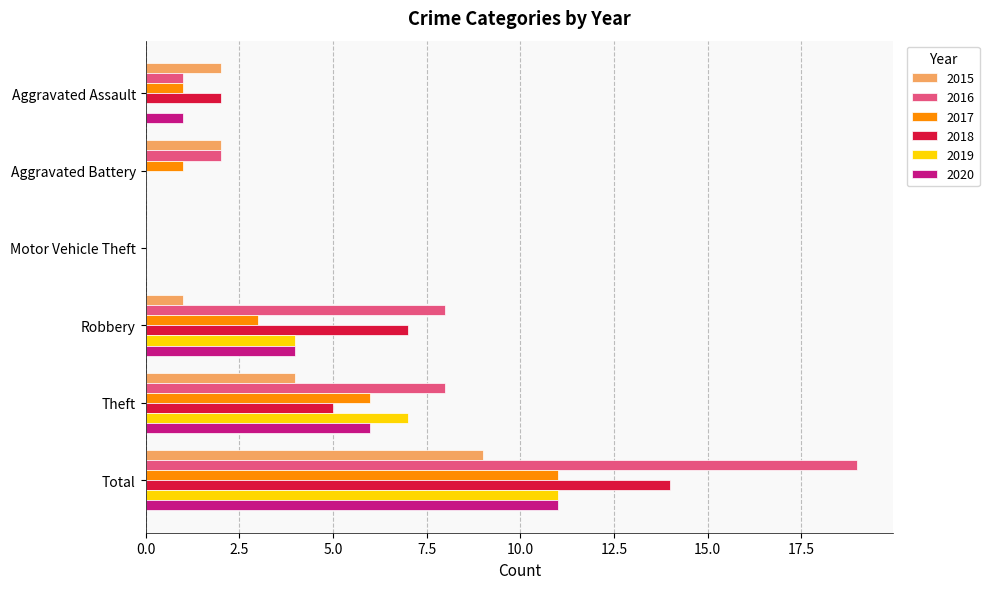

True or false: 2016 has a value of 25 at Total.

False